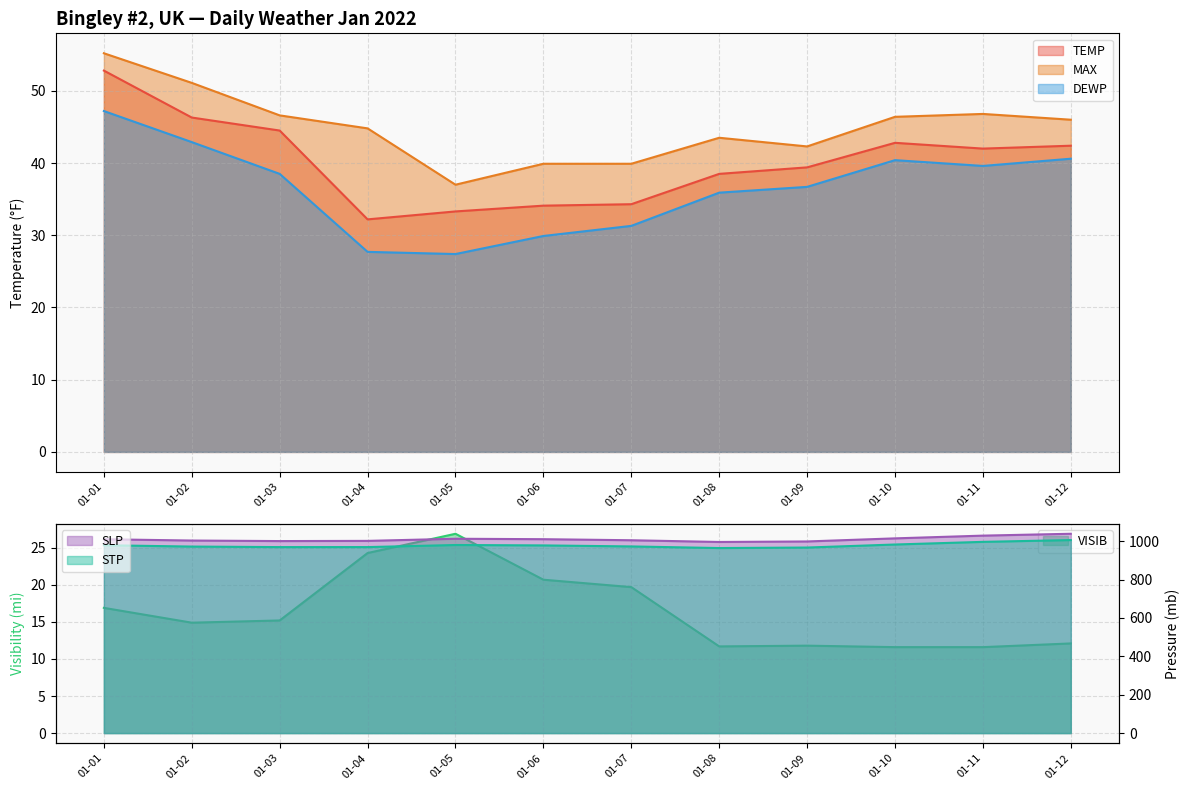

At how many categories does at least one series exceed 1018?

2